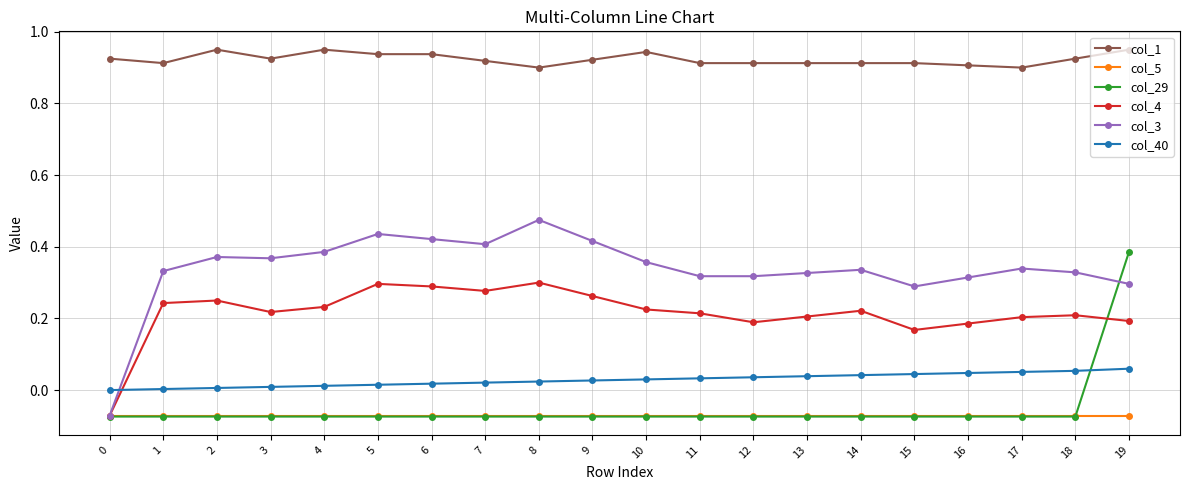

Is the value of col_4 at 10 greater than the value of col_3 at 17?

No